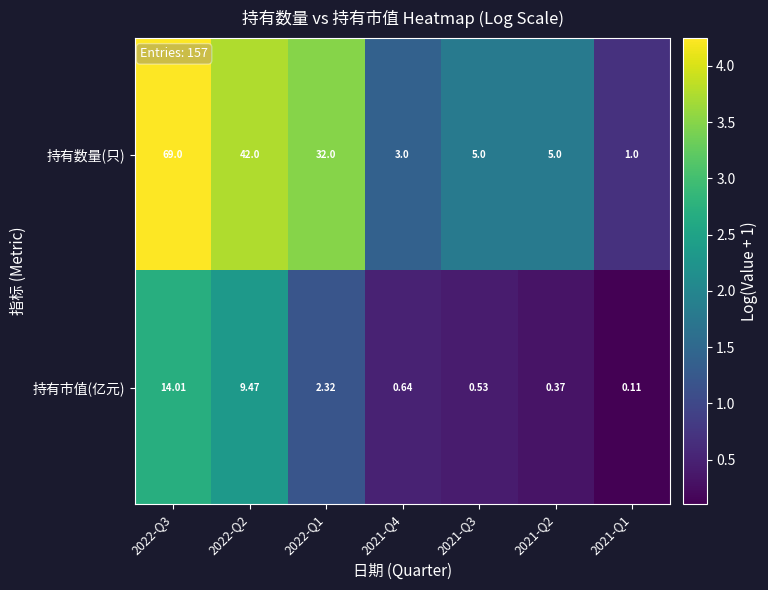

Is the value of 持有市值(亿元) at 2021-Q2 greater than the value of 持有数量(只) at 2021-Q1?

No